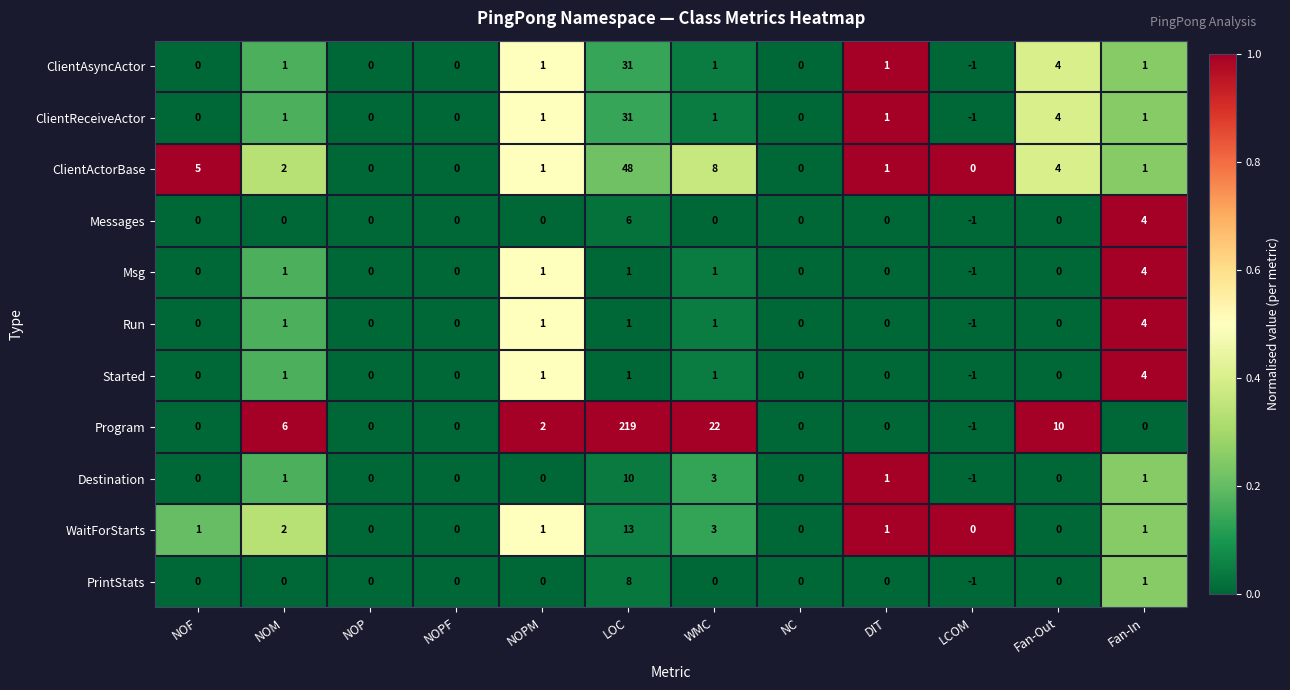

At which category does the chart reach its peak across all series?

LOC